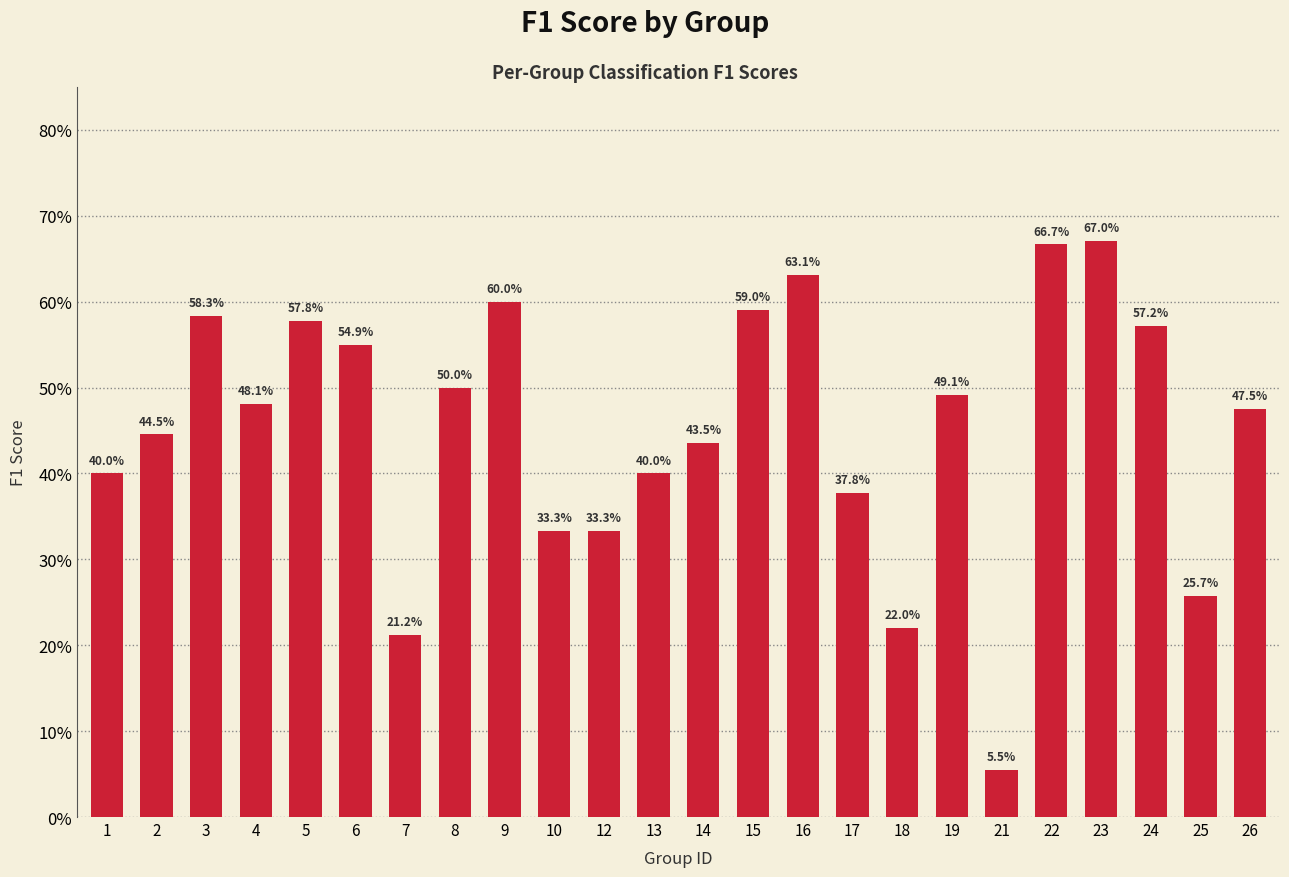

At which label is the value closest to 0?

21